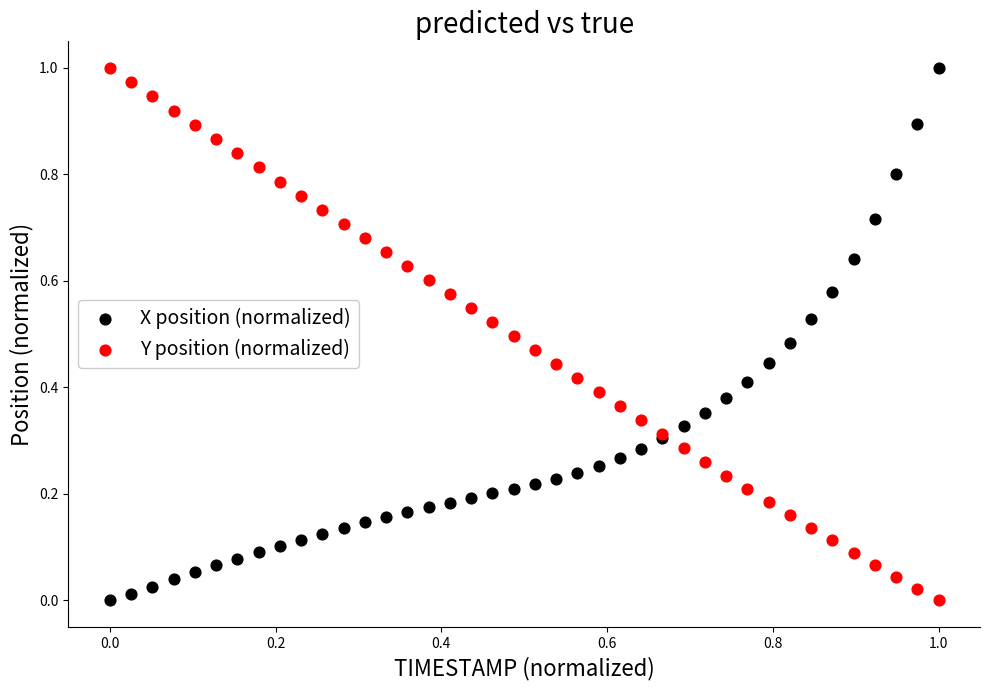

What are all the series names shown in the legend?

X position (normalized), Y position (normalized)